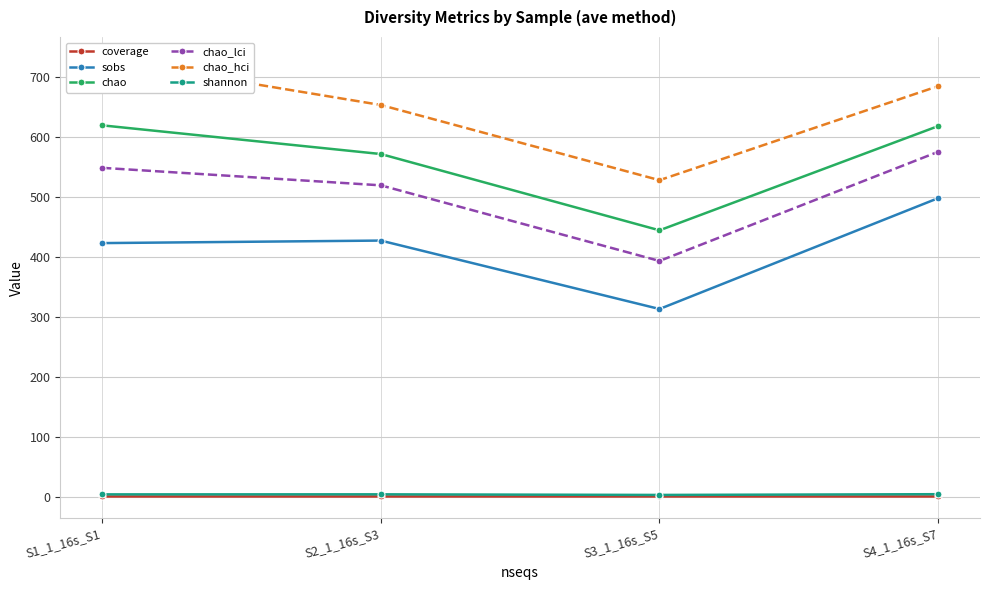

What is the difference between the maximum and minimum values in the sobs series?

184.6